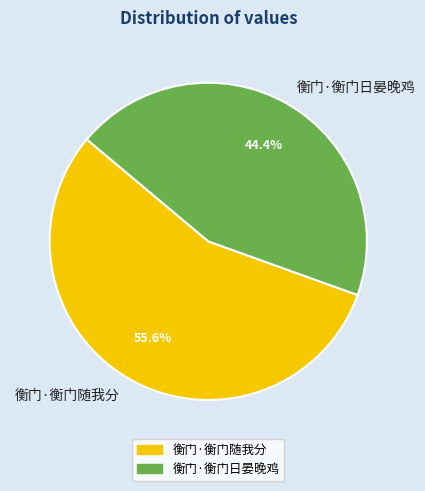

Rank the categories by value from lowest to highest.

衡门·衡门日晏晚鸡, 衡门·衡门随我分